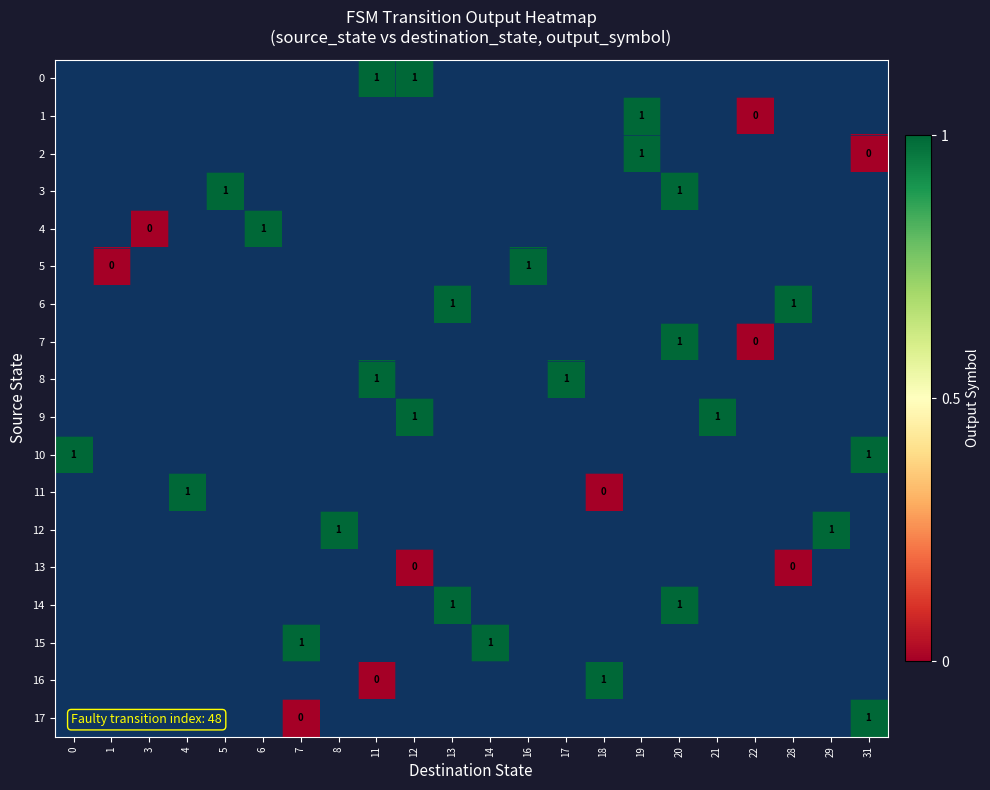

Rank the categories by 10 value from highest to lowest.

0, 1, 3, 4, 5, 6, 7, 8, 11, 12, 13, 14, 16, 17, 18, 19, 20, 21, 22, 28, 29, 31